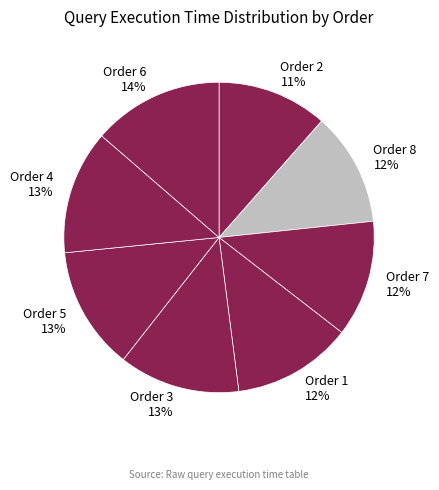

Which slice is the largest?

Order 6